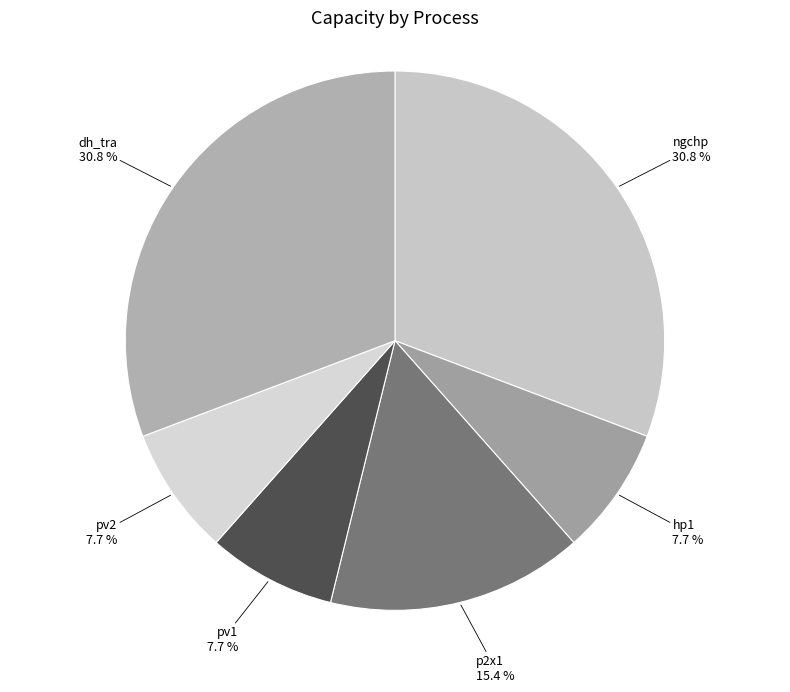

Between pv1 and ngchp, which is larger?

ngchp